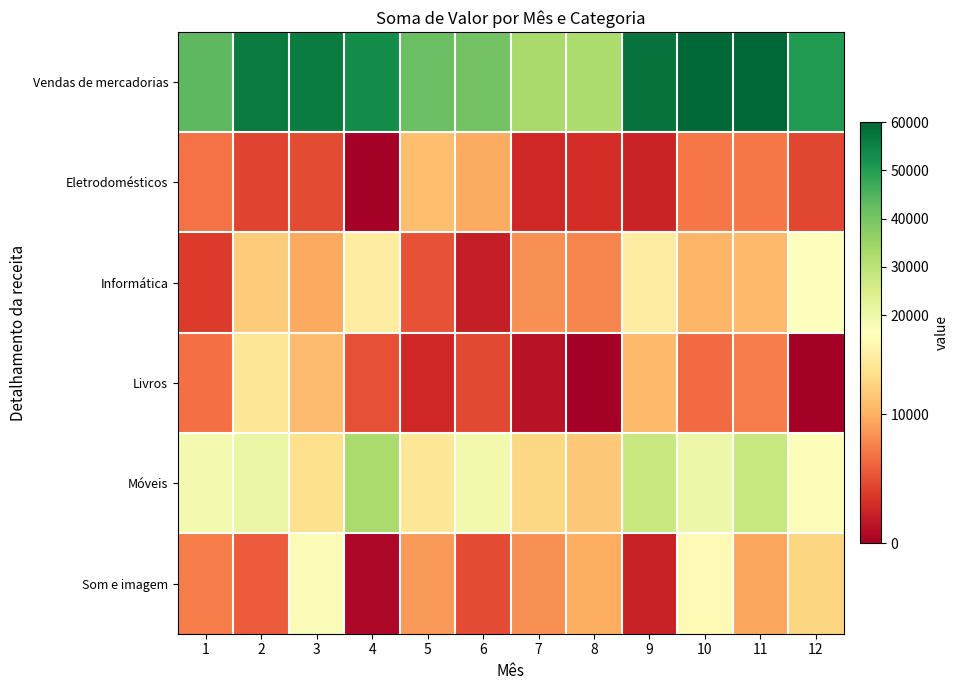

Count the number of categories in the chart.

12